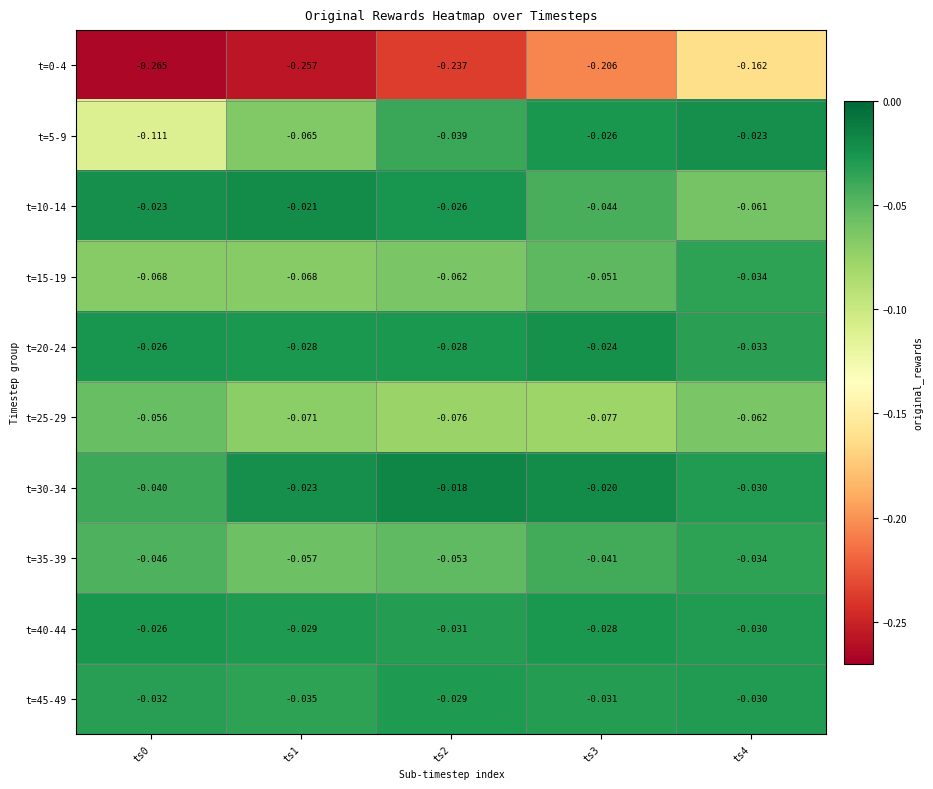

Is the value of t=20-24 at ts2 greater than the value of t=5-9 at ts3?

No